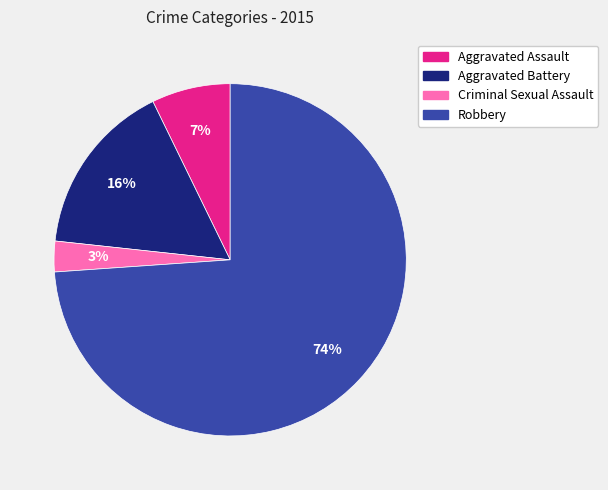

How many slices are in this pie chart?

4